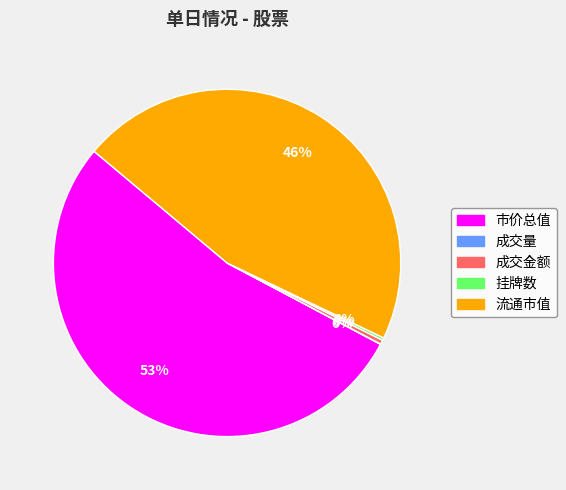

To the nearest percent, what portion does 流通市值 represent?

46%